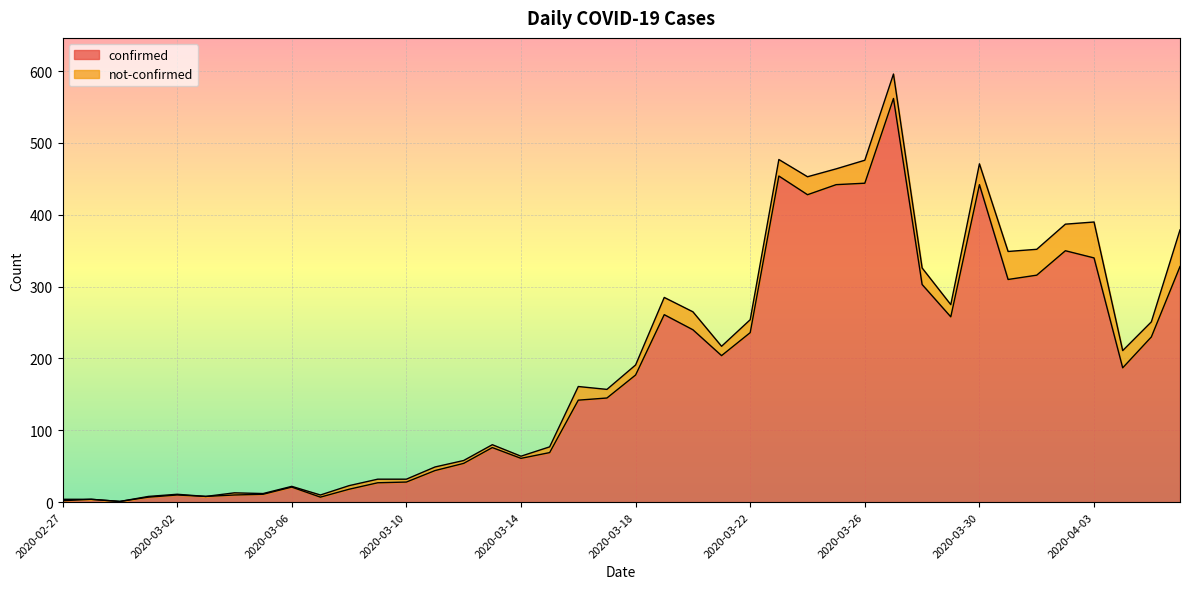

What is the difference between the maximum and minimum values?

561